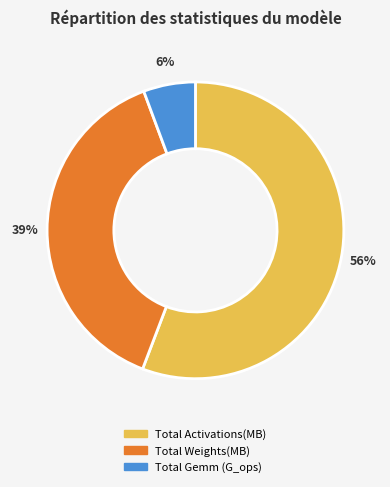

Is the sum of Total Activations(MB) and Total Weights(MB) greater than half?

Yes